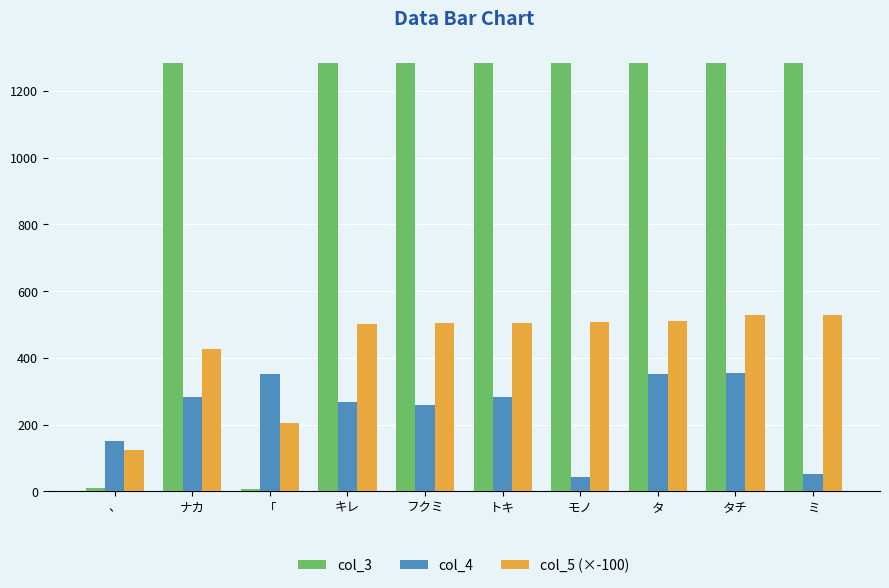

What is the greatest value displayed?

1285.0